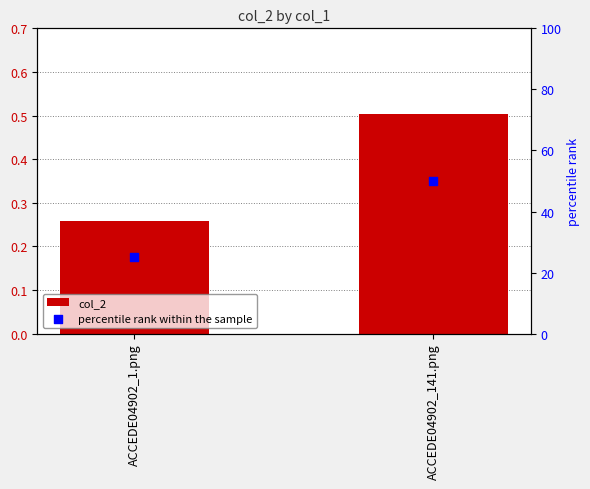

Which series has the largest total across all categories?

percentile rank within the sample